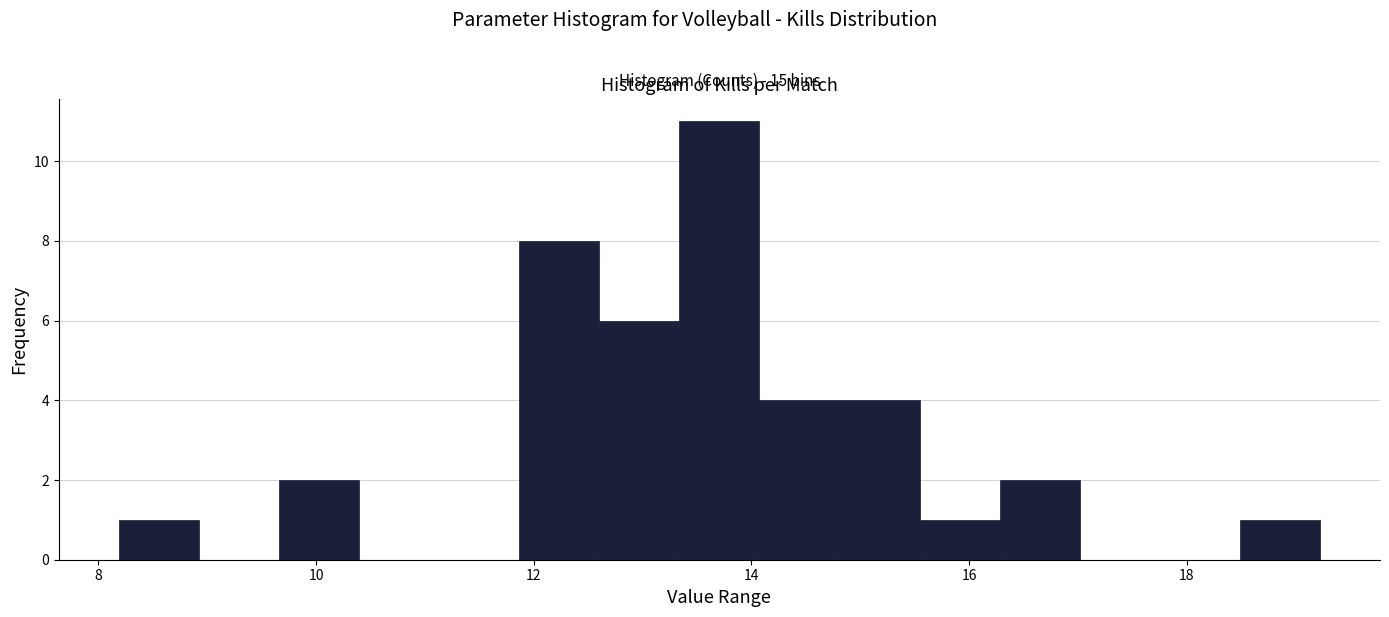

Read against the x-axis, roughly where is the centre of the tallest bar?

13.8